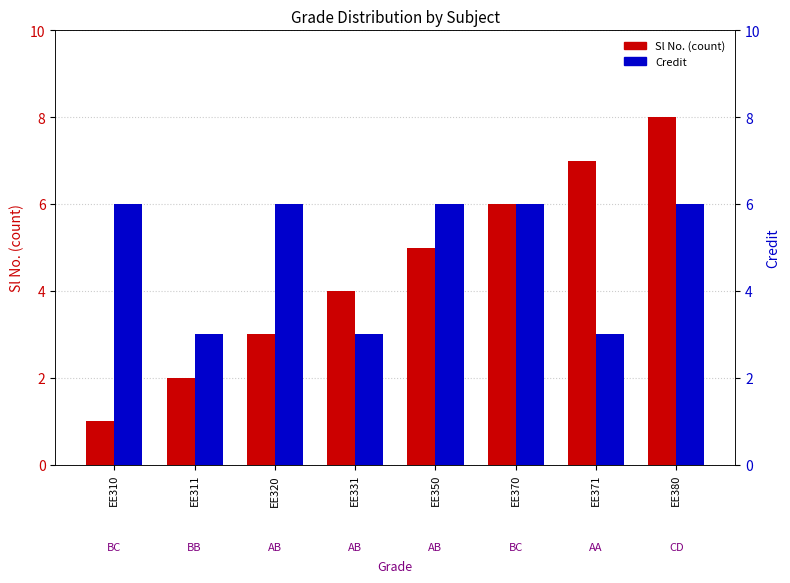

How many data points in Sl No. are less than 5?

4